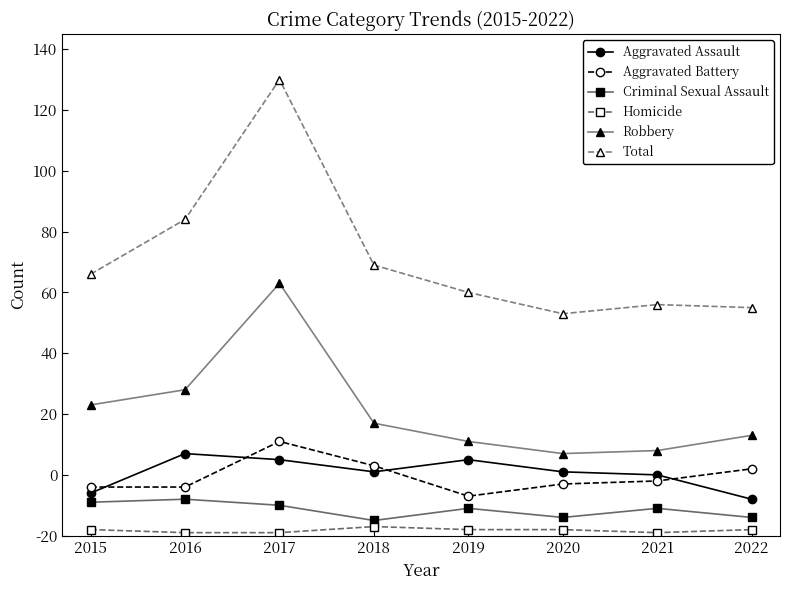

Is the value of Criminal Sexual Assault at 2020 greater than the value of Aggravated Battery at 2015?

No